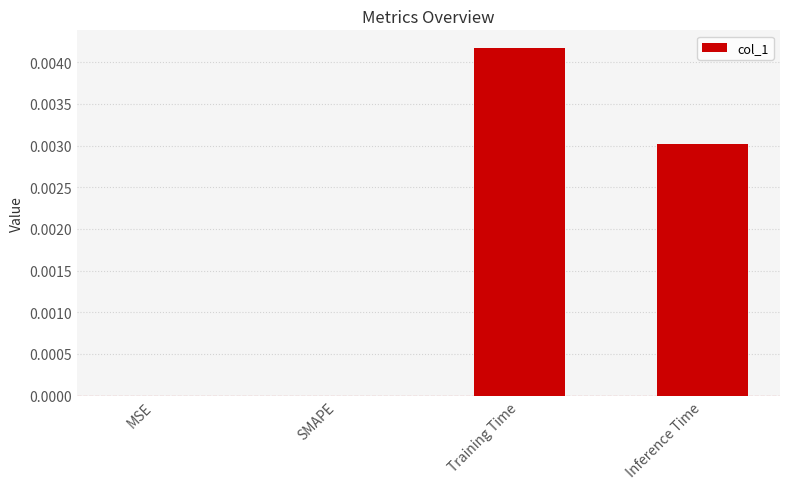

Between Inference Time and SMAPE, which is larger?

Inference Time